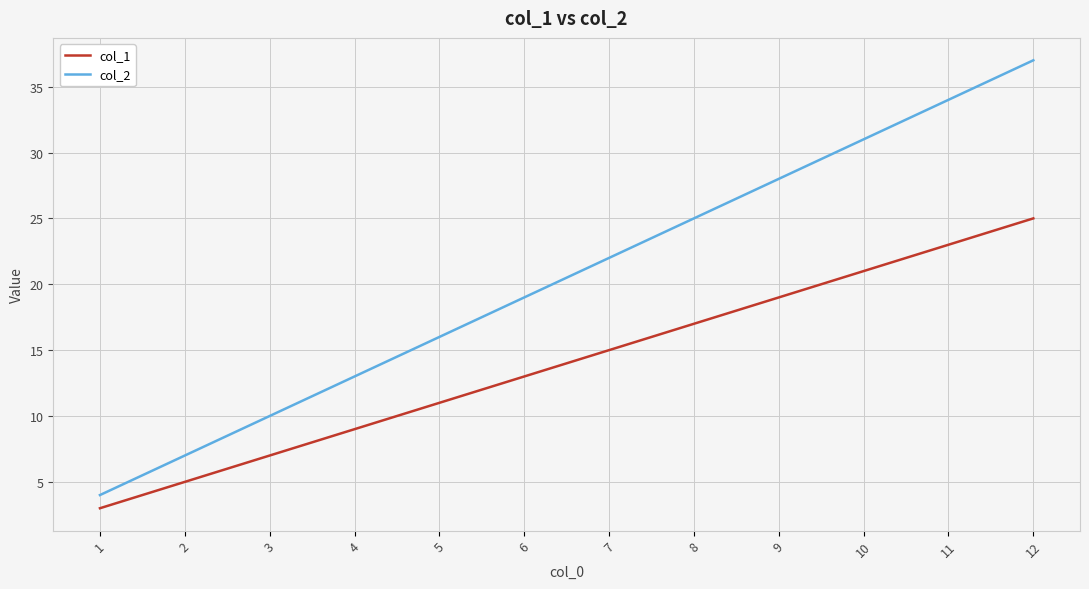

Between 4 and 6, which series saw the biggest shift?

col_2